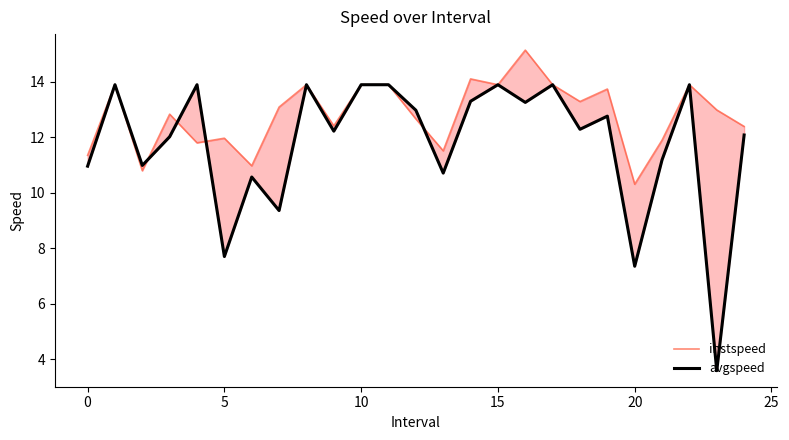

How many values in the instspeed series exceed 12?

17